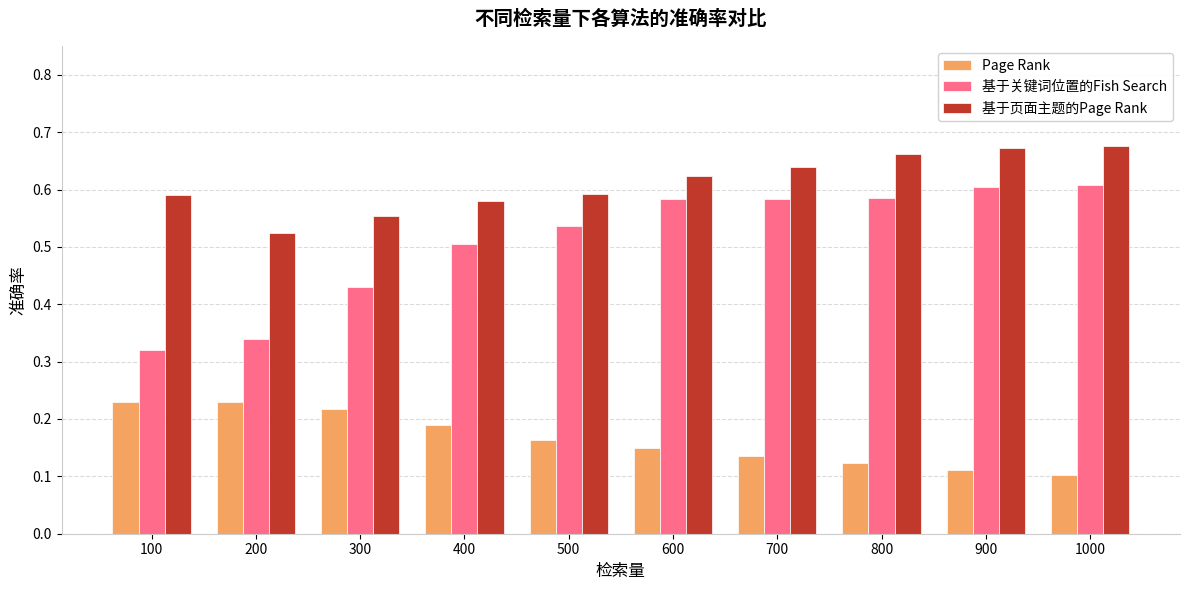

What is the sum of all 基于页面主题的Page Rank values?

6.1